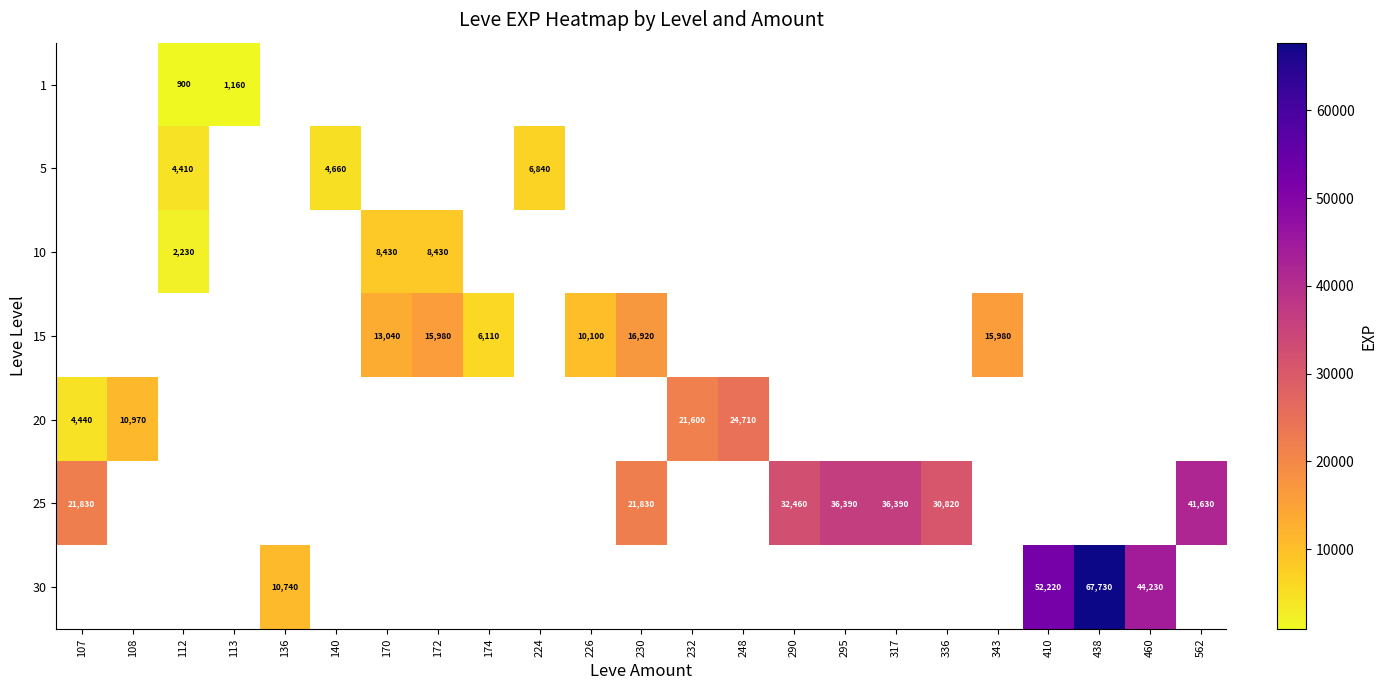

True or false: 30 has a value of 52220 at 410.

True